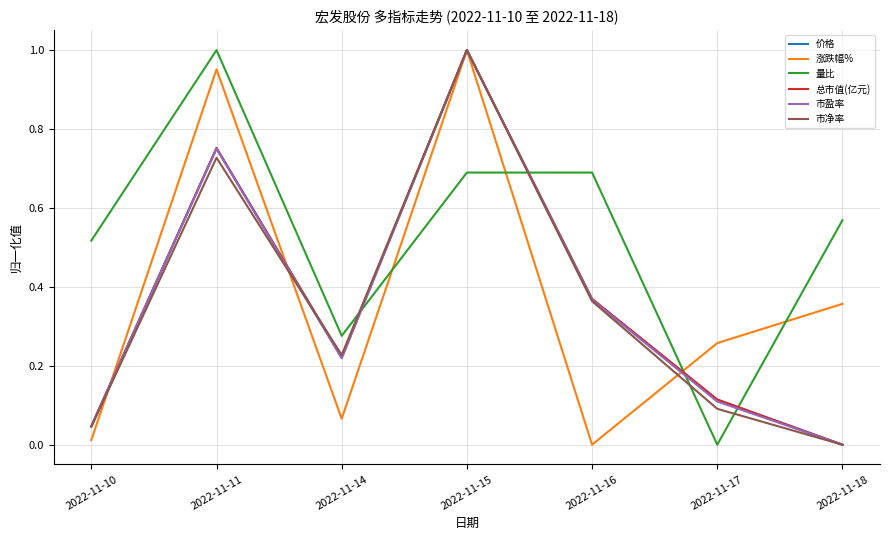

At which category is the sum across all series the highest?

2022-11-15